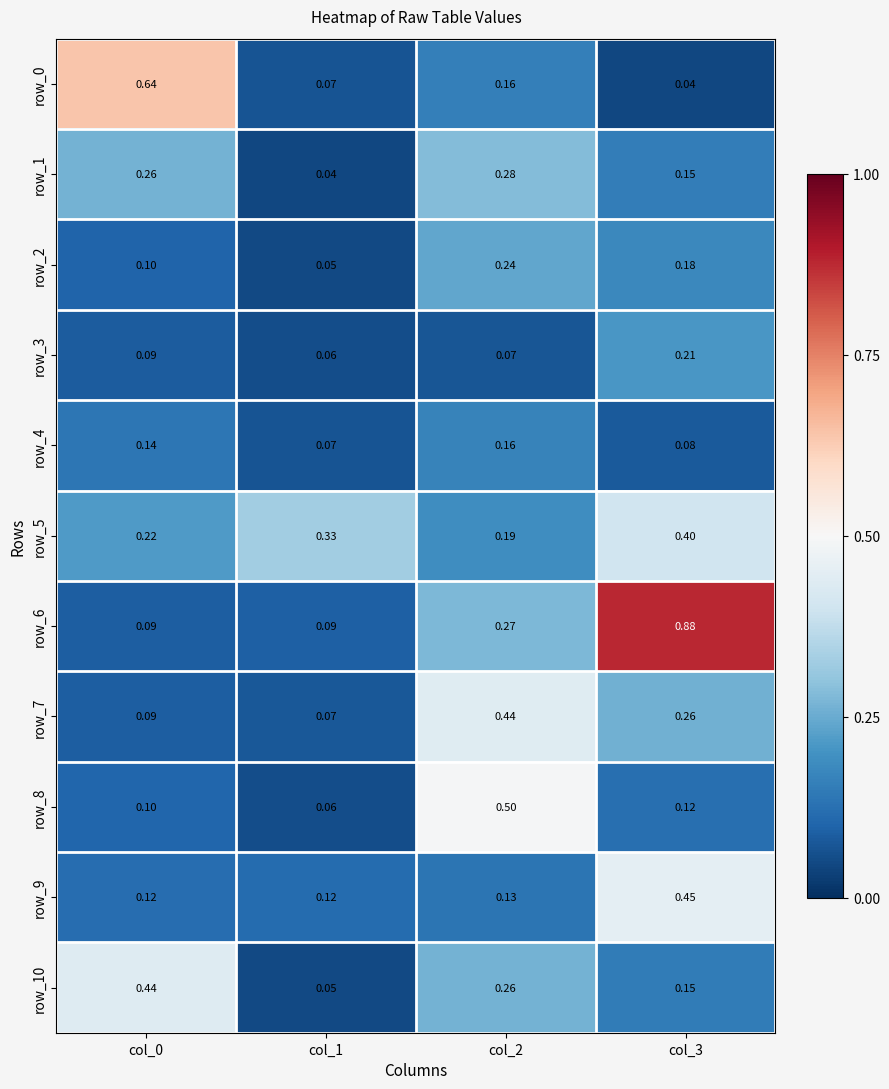

Is the value of row_6 at col_0 greater than the value of row_2 at col_0?

No